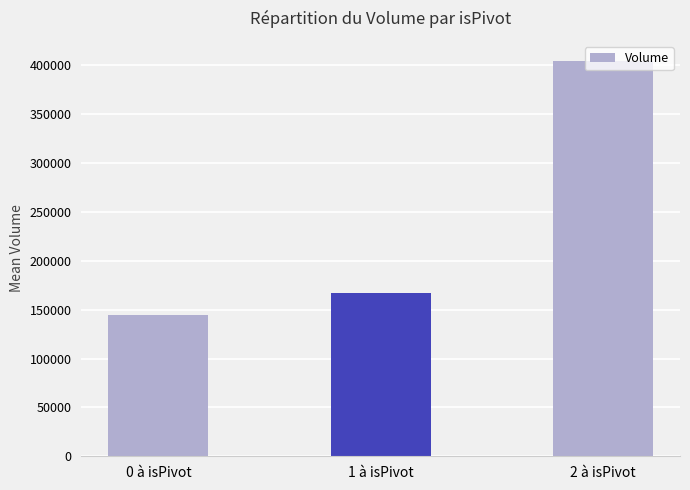

Read the value at 2 à isPivot.

405023.0